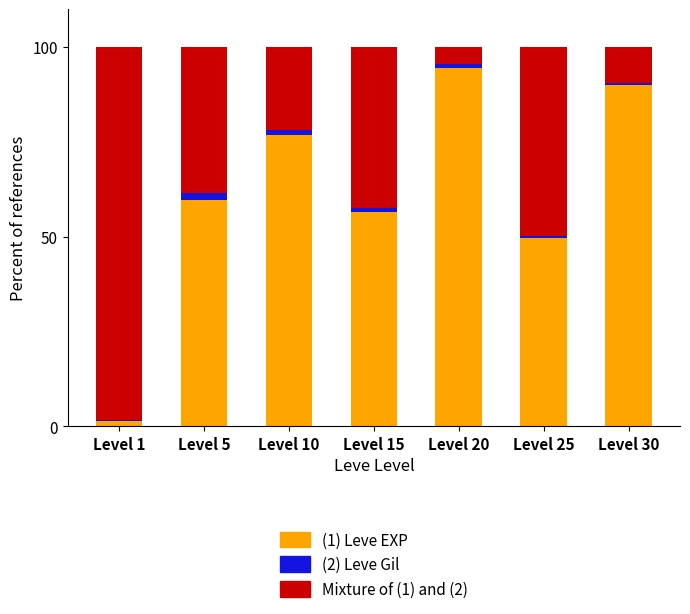

Reading left to right, list the values for the Leve EXP series.

Level 1=1.4	Level 5=59.7	Level 10=76.7	Level 15=56.5	Level 20=94.4	Level 25=49.6	Level 30=89.9